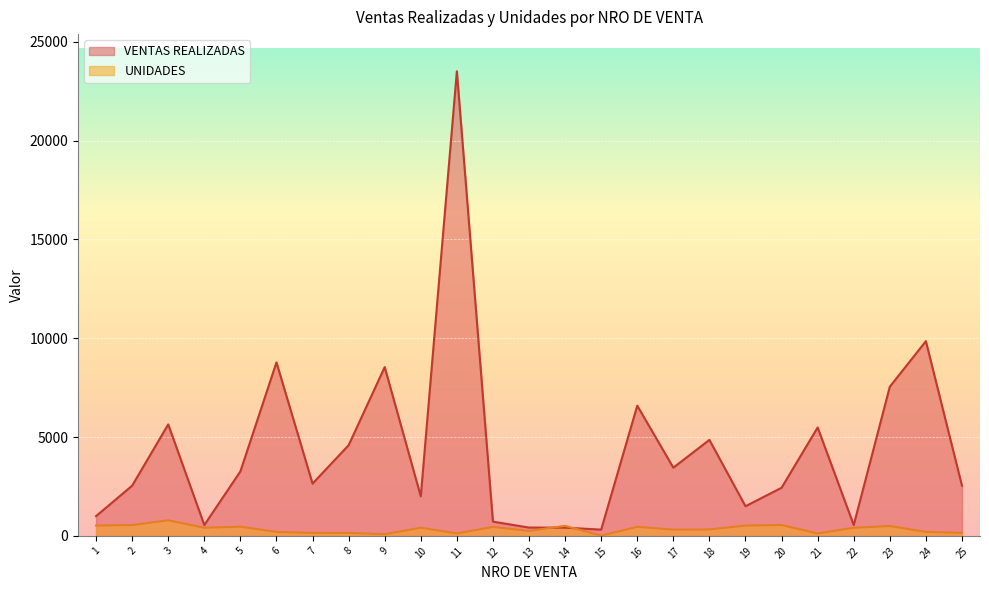

Read the VENTAS REALIZADAS value at 12.

720